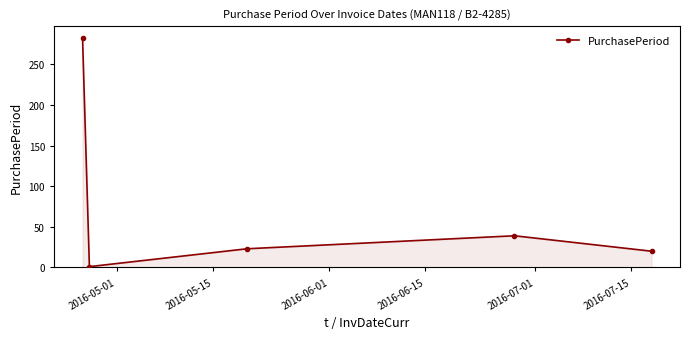

True or false: there are more than 0 points higher than both neighbors.

True